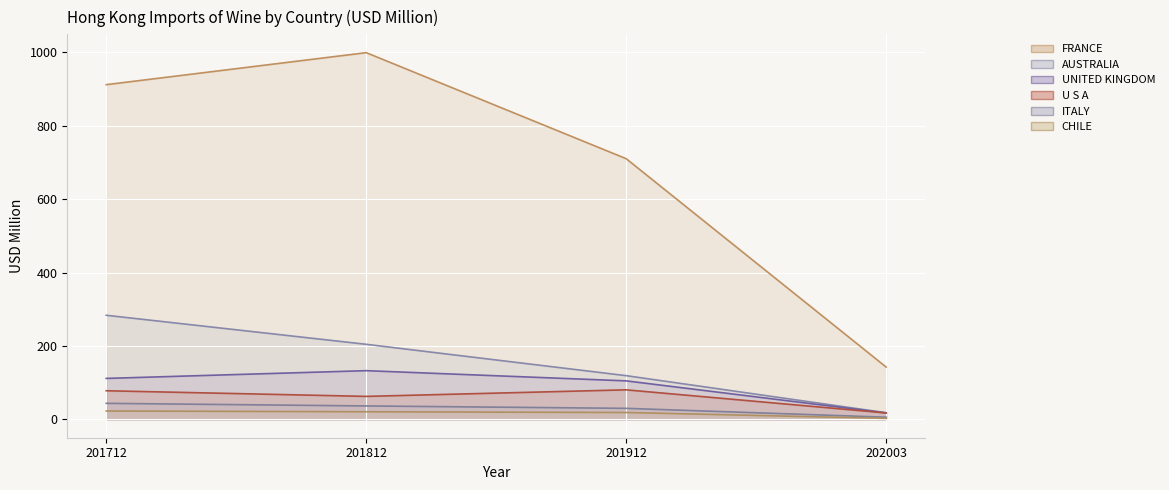

At which category is the sum across all series the highest?

201812